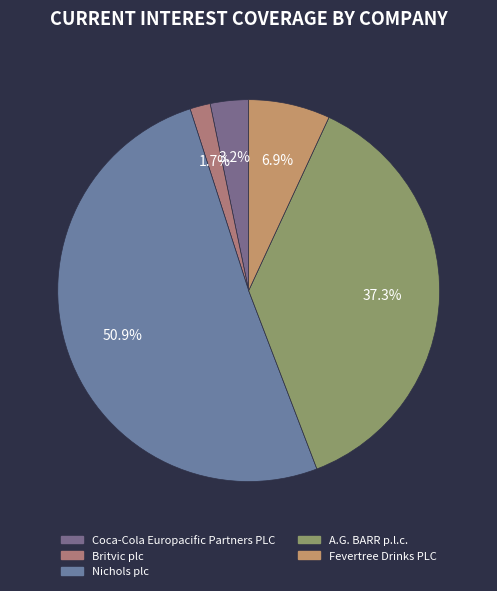

The Britvic plc slice represents 9% of the pie. True or false?

False